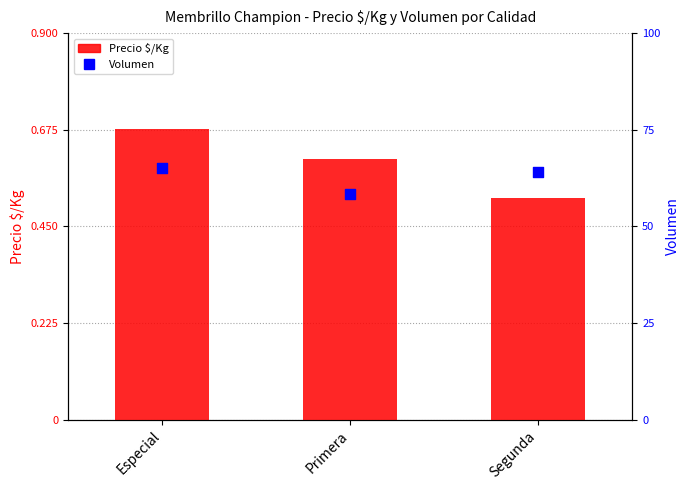

Which series has the largest Y range (max minus min)?

Precio $/Kg